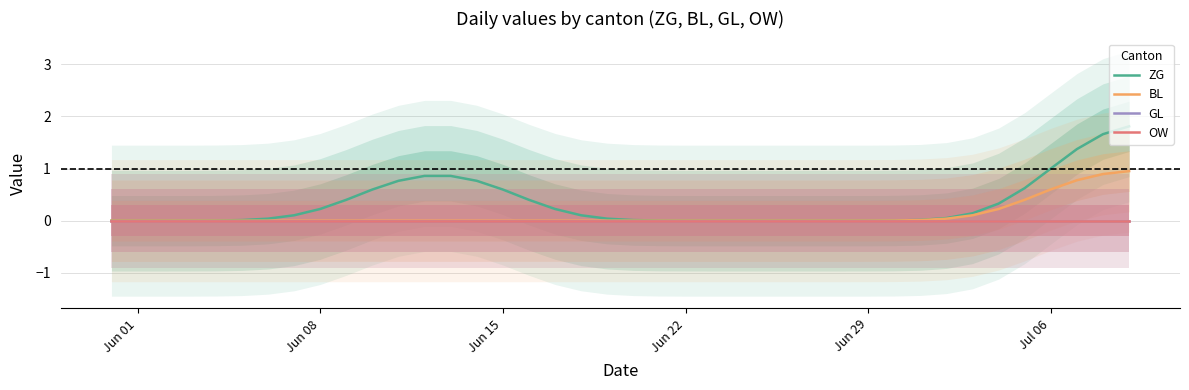

At how many categories does at least one series exceed 0?

34